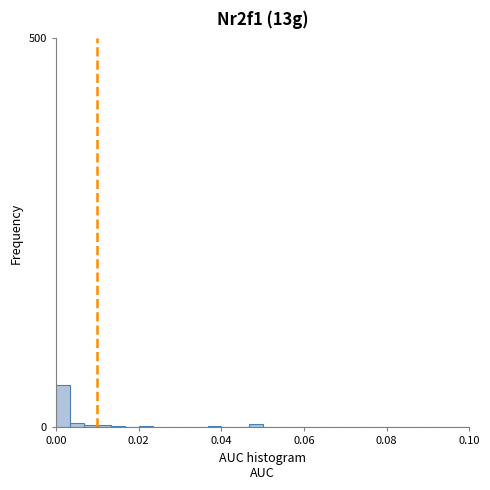

Read against the x-axis, roughly where is the centre of the tallest bar?

0.002